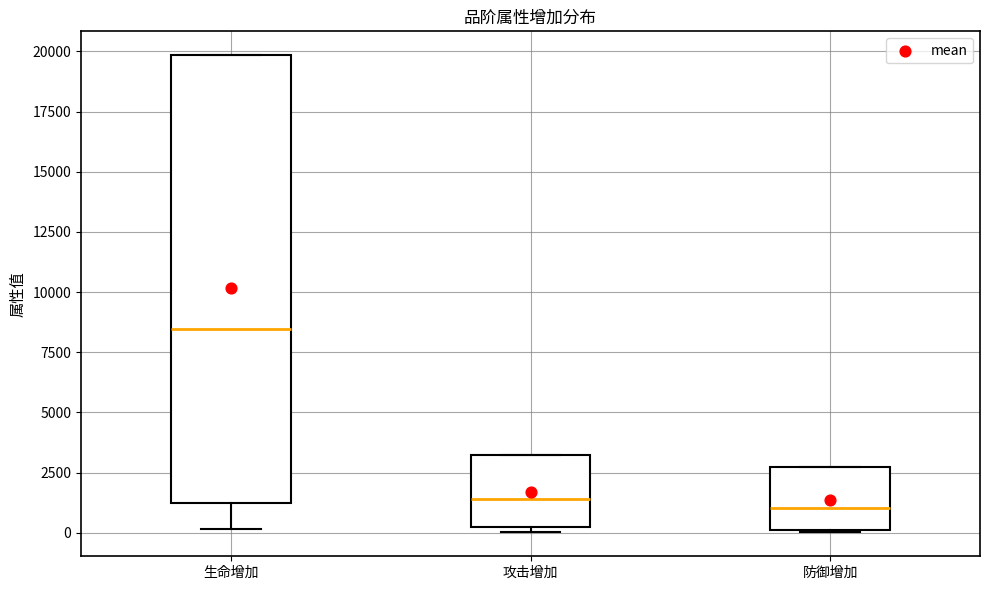

Reading left to right, read every box against the y-axis: the position of its median line, the range the box covers, and the ends of its whiskers. The values are not printed on the chart, so give them approximately, as read against the axis.

生命增加: median 8500, box 1000 to 20000, whiskers 0 to 20000
攻击增加: median 1500, box 0 to 3500, whiskers 0 (just below the box's lower edge) to 3500
防御增加: median 1000, box 0 to 2500, whiskers 0 to 2500